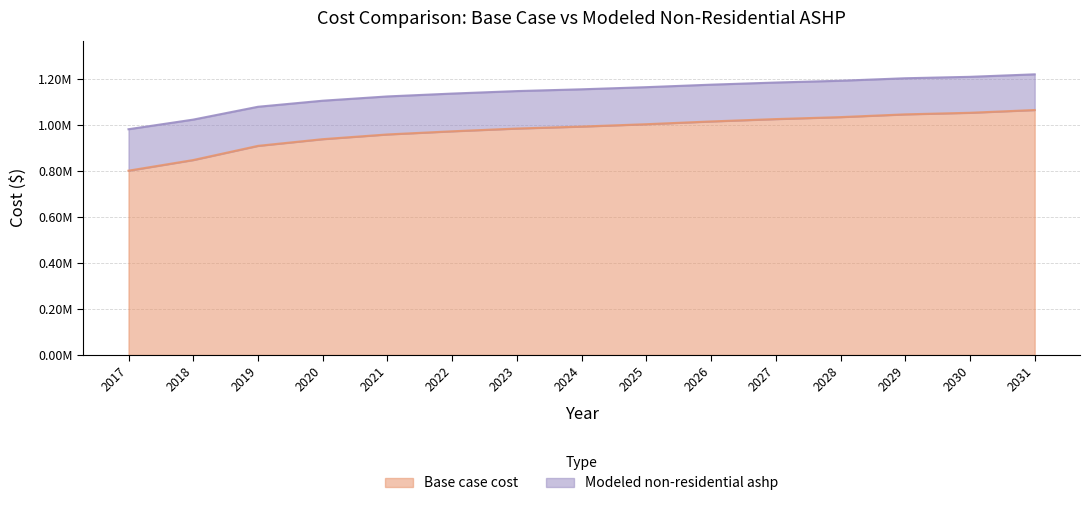

Reading left to right, transcribe all the data shown in this chart.

Base case cost: 2017=801759.7	2018=848019.4	2019=909699.1	2020=938825.5	2021=959385.4	2022=973092.0	2023=985085.2	2024=993651.9	2025=1003931.8	2026=1015925.0	2027=1026205.0	2028=1034771.6	2029=1046764.9	2030=1053618.1	2031=1065611.4
Modeled non-residential ashp: 2017=982073.5	2018=1023942.5	2019=1079768.0	2020=1106130.0	2021=1124738.5	2022=1137144.1	2023=1147999.1	2024=1155752.6	2025=1165056.9	2026=1175911.8	2027=1185216.1	2028=1192969.6	2029=1203824.5	2030=1210027.4	2031=1220882.3